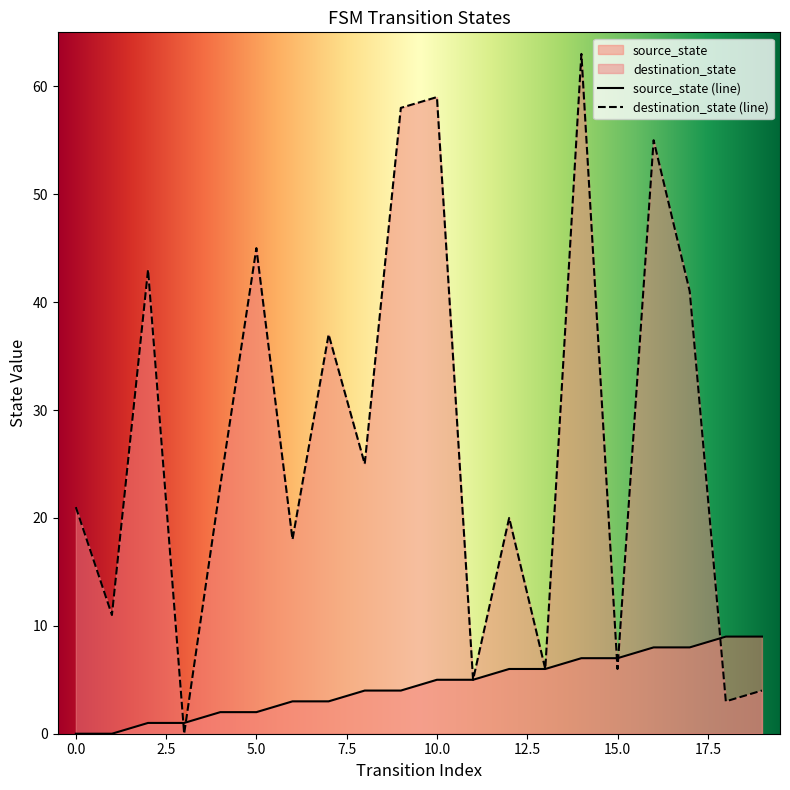

Reading right to left, extract all data points from this chart.

source_state: 19=9	18=9	17=8	16=8	15=7	14=7	13=6	12=6	11=5	10=5	9=4	8=4	7=3	6=3	5=2	4=2	3=1	2=1	1=0	0=0
destination_state: 19=4	18=3	17=41	16=55	15=6	14=63	13=6	12=20	11=5	10=59	9=58	8=25	7=37	6=18	5=45	4=23	3=0	2=43	1=11	0=21